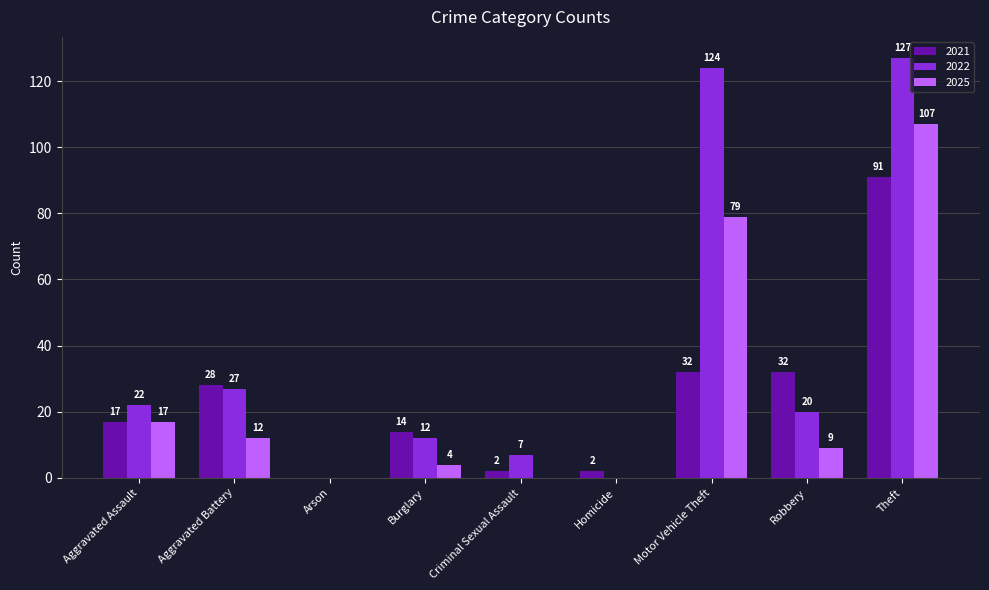

Between Homicide and Theft, which series saw the biggest shift?

2022